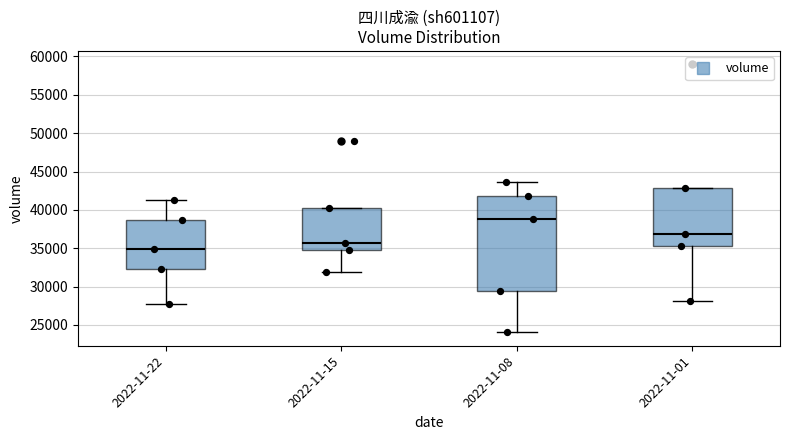

Reading left to right, transcribe this box plot: for each box, give where its median line is, the range the box spans, and where its two whiskers end, as read against the y-axis. The values are not printed on the chart, so give them approximately, as read against the axis.

2022-11-22: median 35000, box 32000 to 38500, whiskers 27500 to 41500
2022-11-15: median 35500, box 35000 to 40500, whiskers 32000 to 40500
2022-11-08: median 39000, box 29500 to 42000, whiskers 24000 to 43500
2022-11-01: median 37000, box 35500 to 43000, whiskers 28000 to 43000